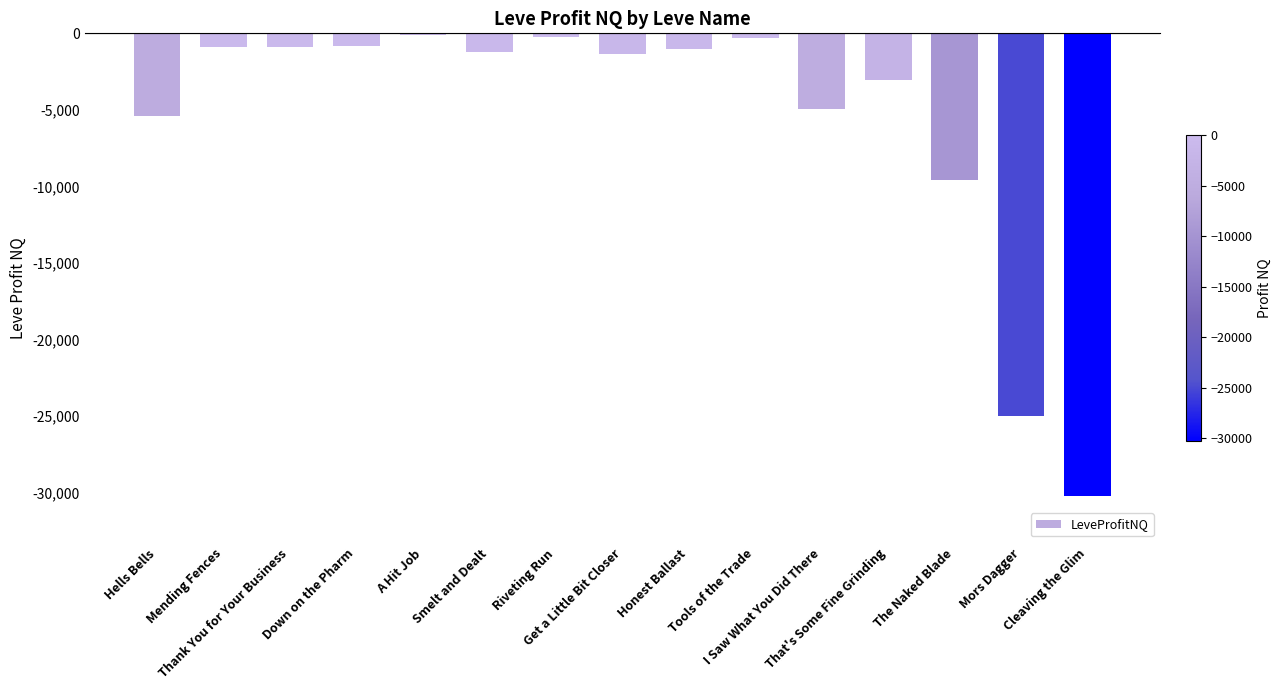

Is it true that the value at Cleaving the Glim is -53146.1?

False